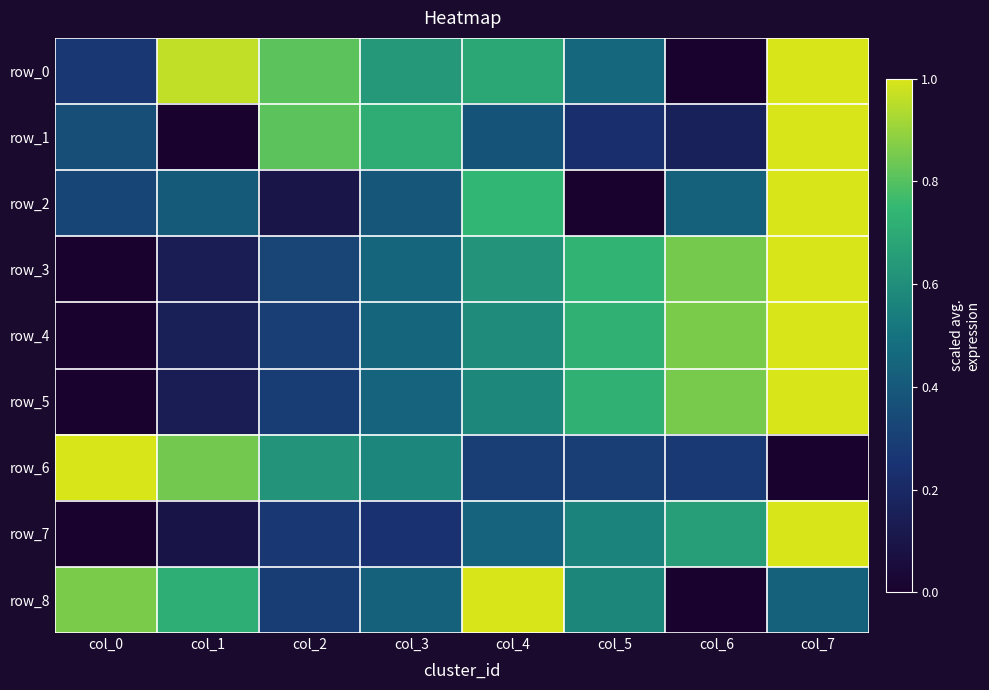

Rank the categories by row_0 value from lowest to highest.

col_6, col_0, col_5, col_3, col_4, col_2, col_1, col_7